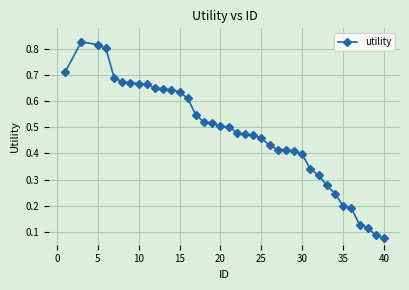

What is the sum of all values?

18.2